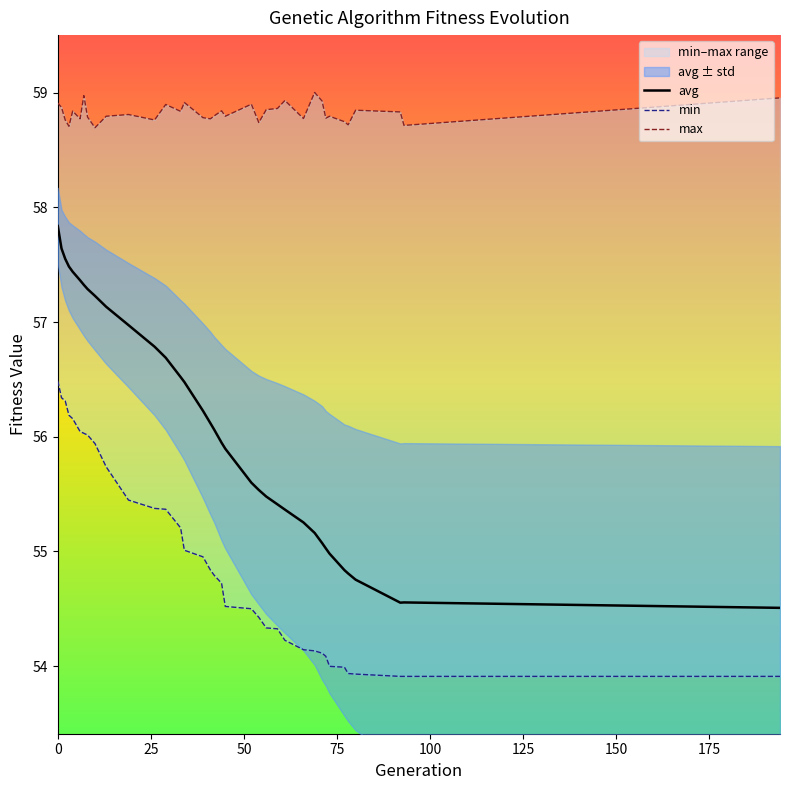

What value does the max series have at 7?

59.0